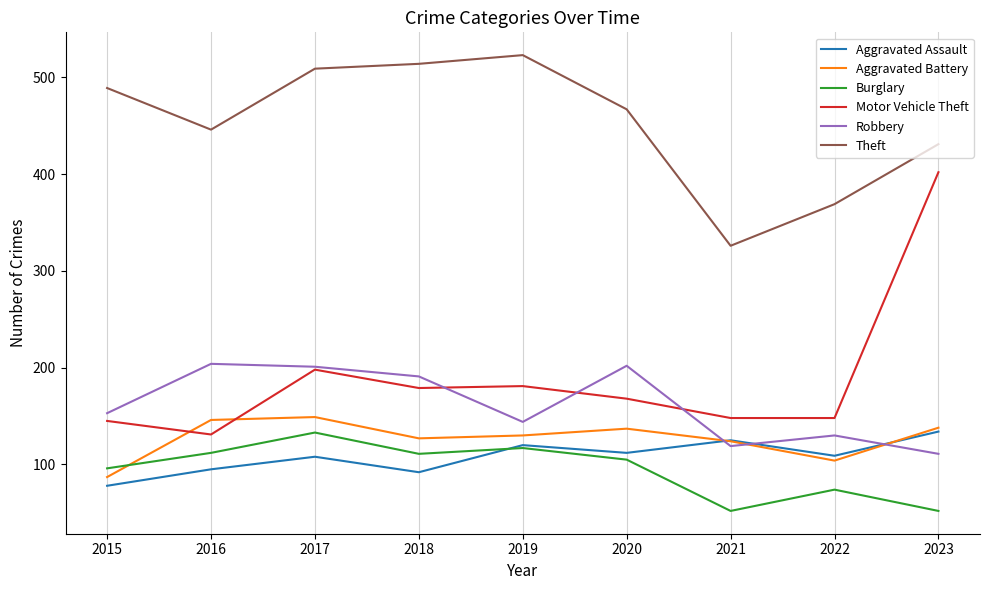

What is the minimum value for Theft?

326